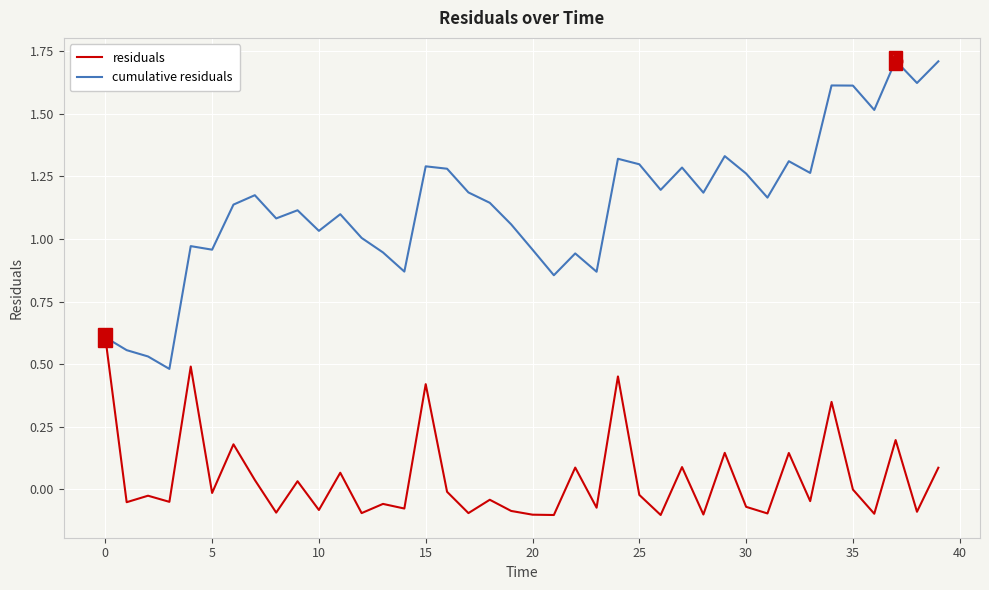

Which series has the widest spread of values?

cumulative residuals